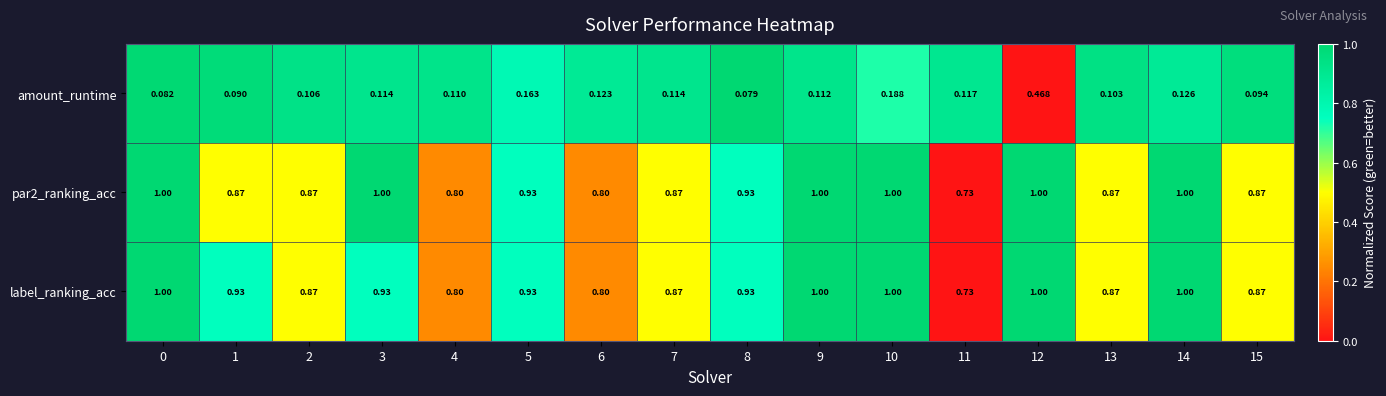

Which series has the largest range (max minus min)?

amount_runtime